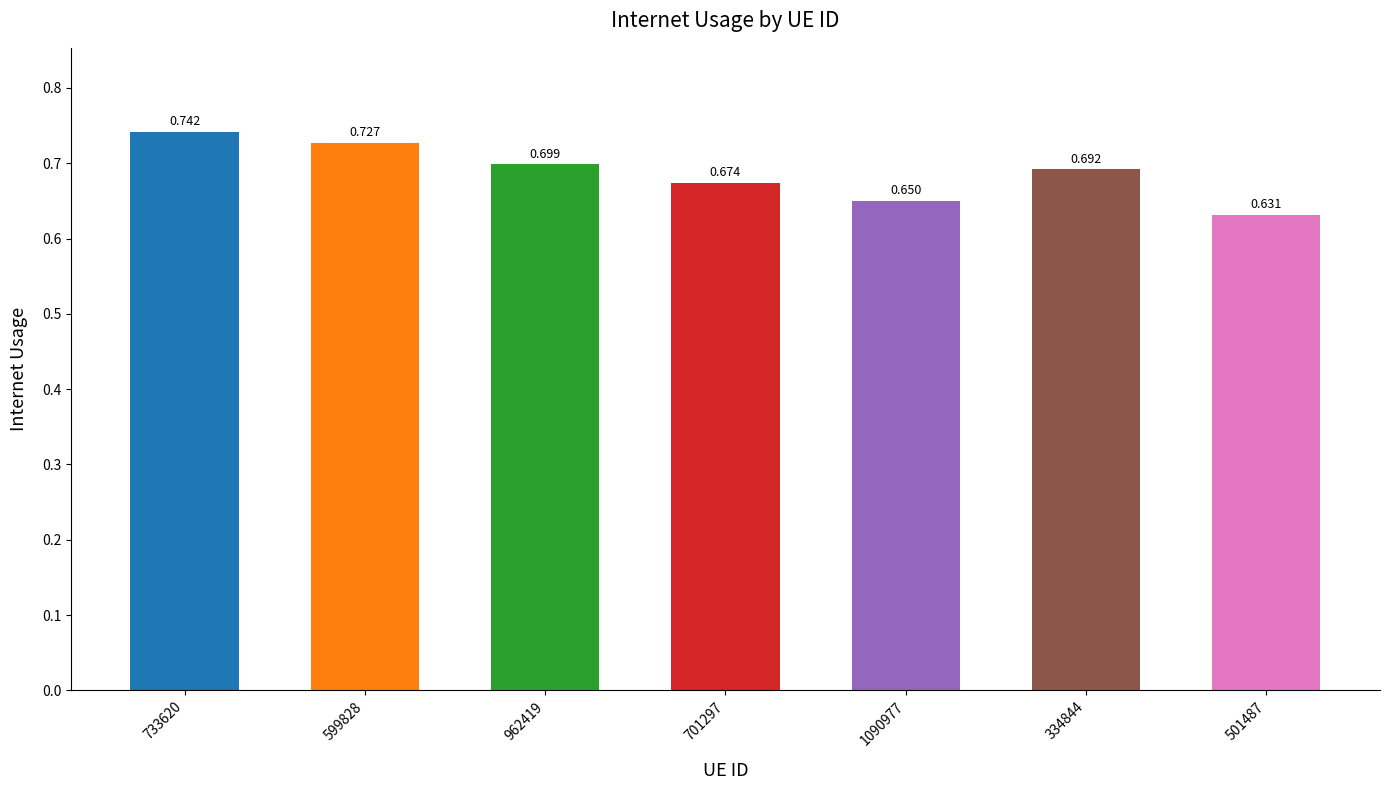

Count the values in the range 0 to 1.

7